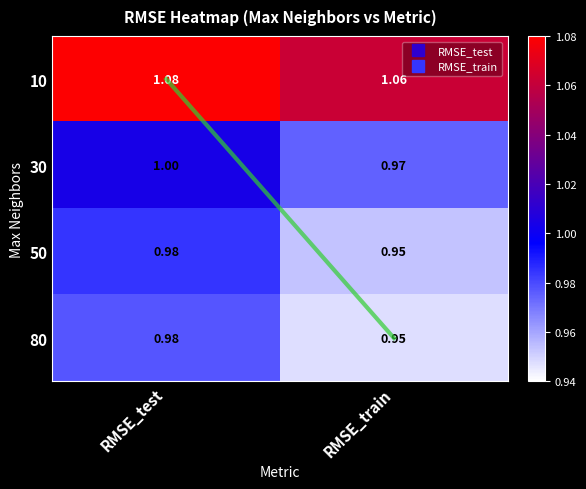

At which category is the sum across all series the highest?

RMSE_test